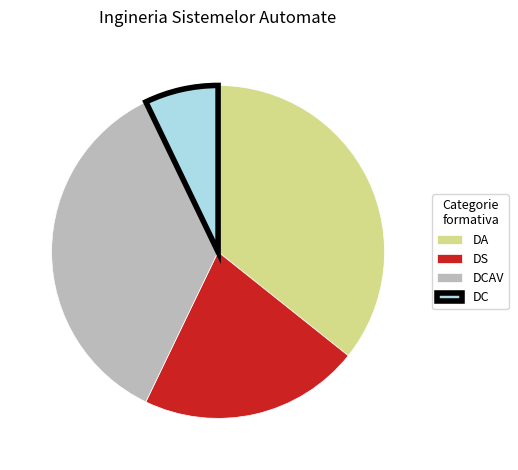

Do DS and DC together represent more than half of the pie?

No